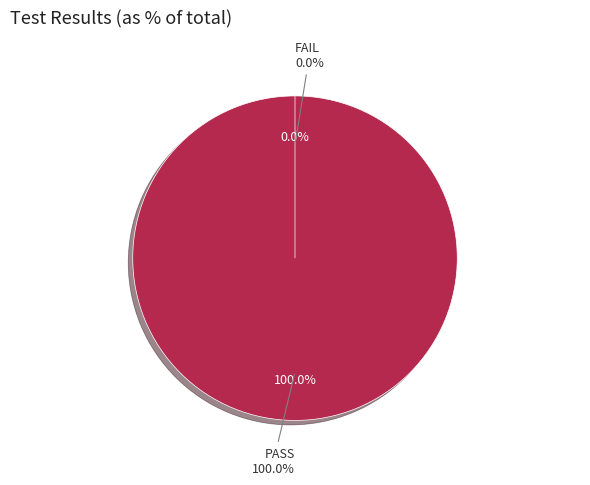

True or false: FAIL accounts for 0% of the total.

True